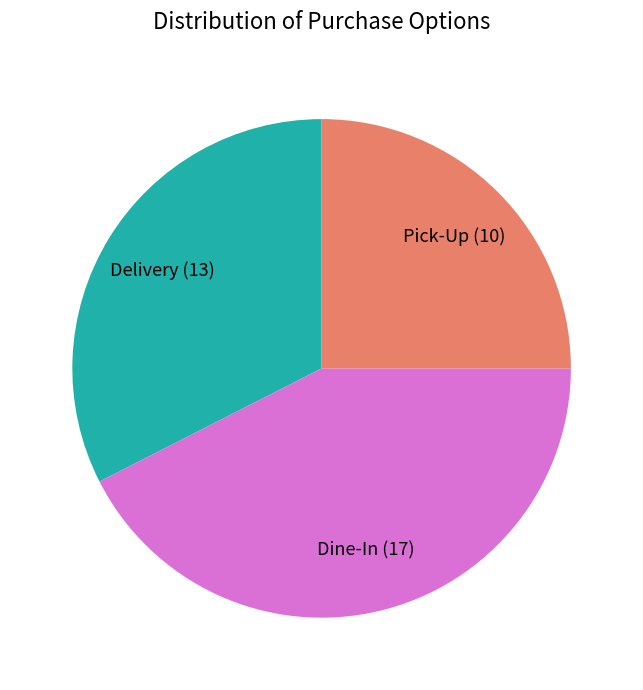

Count the number of slices in the pie.

3